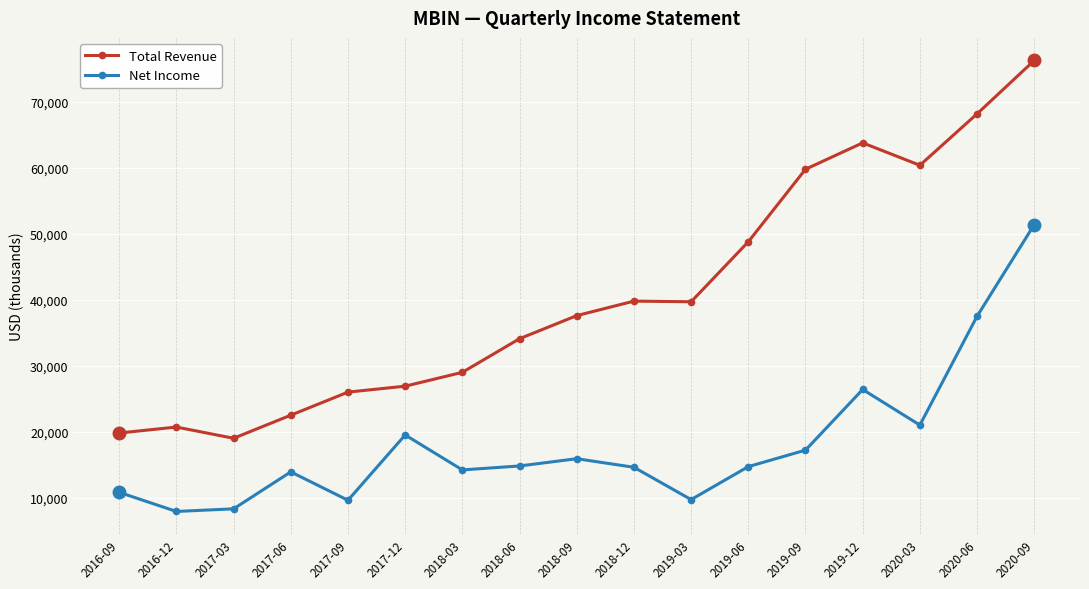

What position from the left is 2017-06?

4